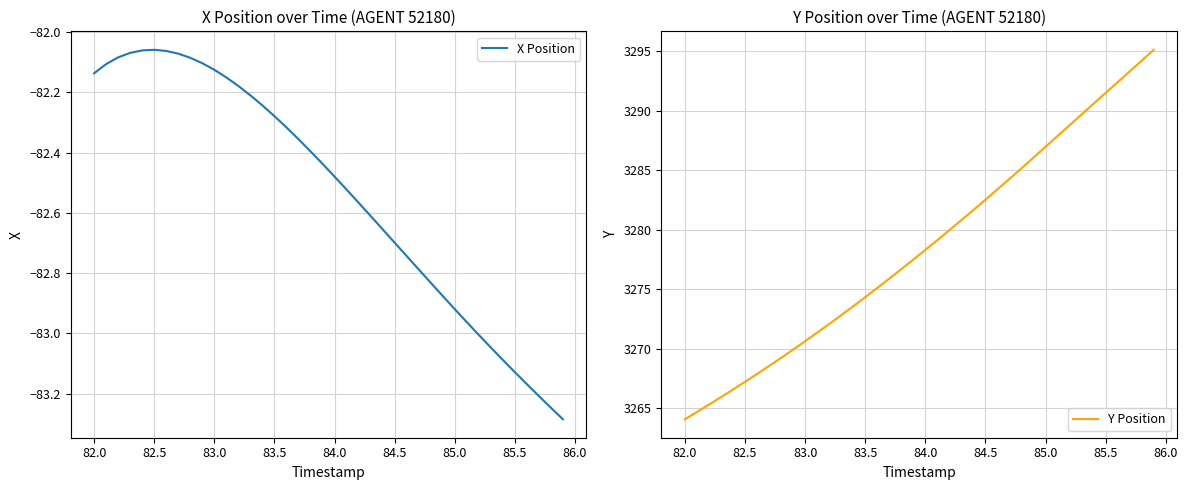

Which category has the lowest value in the Y Position series?

82.0